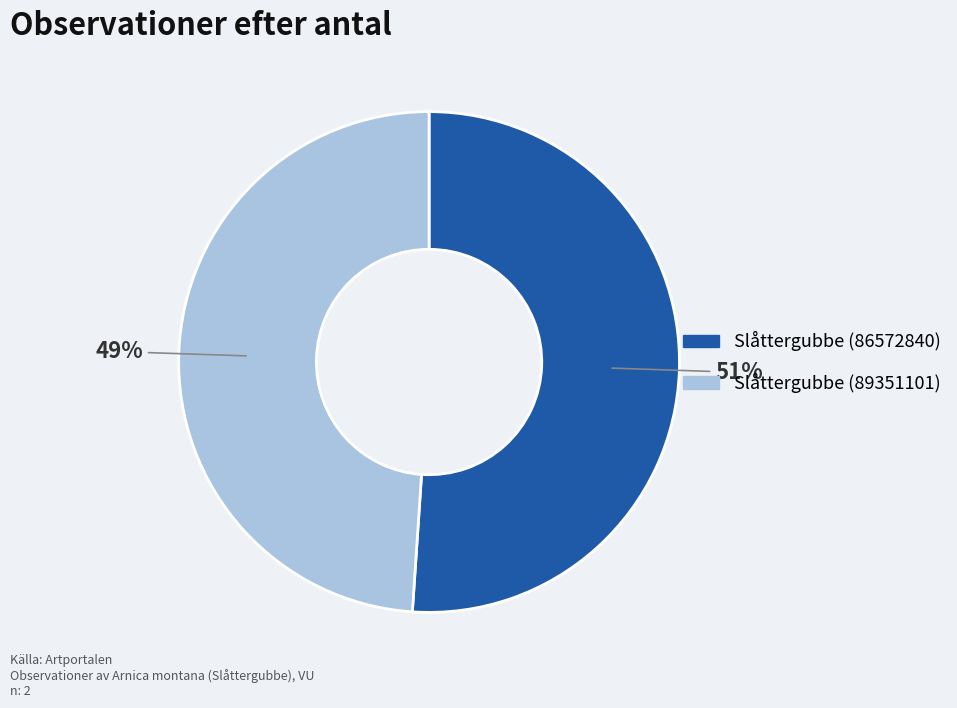

Is there a majority slice in this chart?

Yes